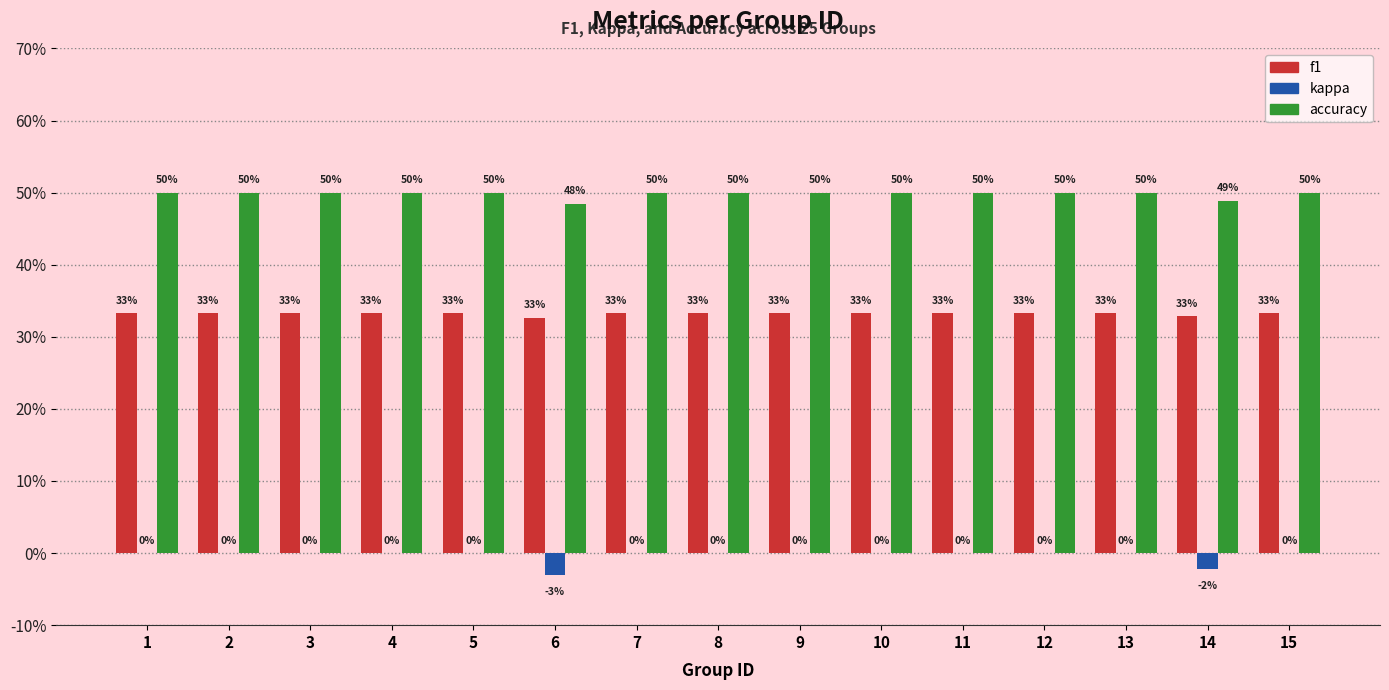

List the labels in order of f1 value, largest first.

1, 2, 3, 4, 5, 7, 8, 9, 10, 11, 12, 13, 15, 14, 6